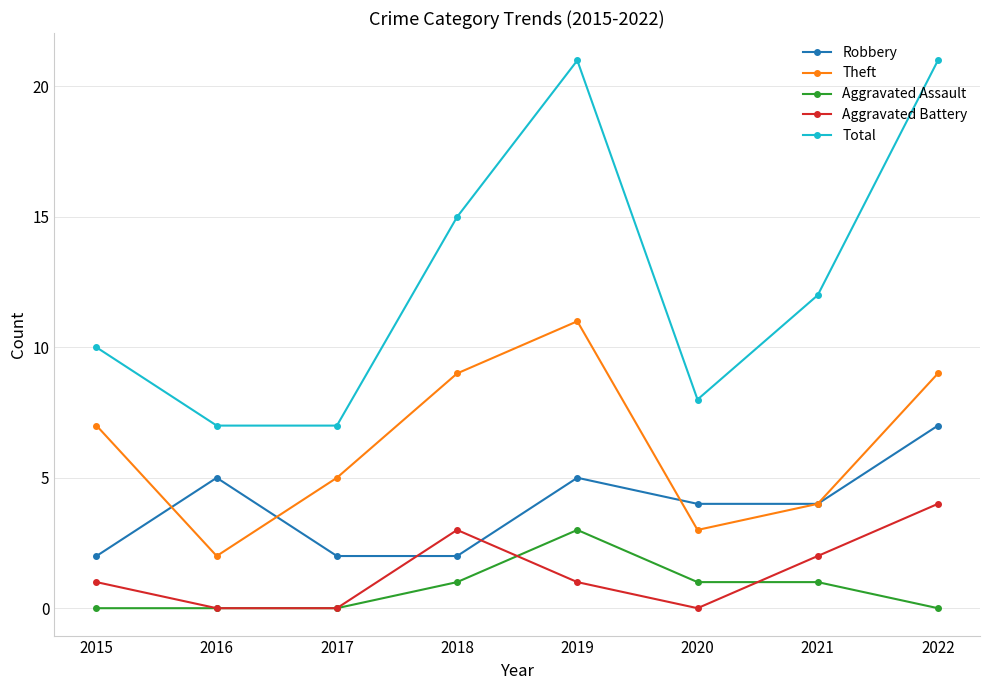

Which series has the widest spread of values?

Total